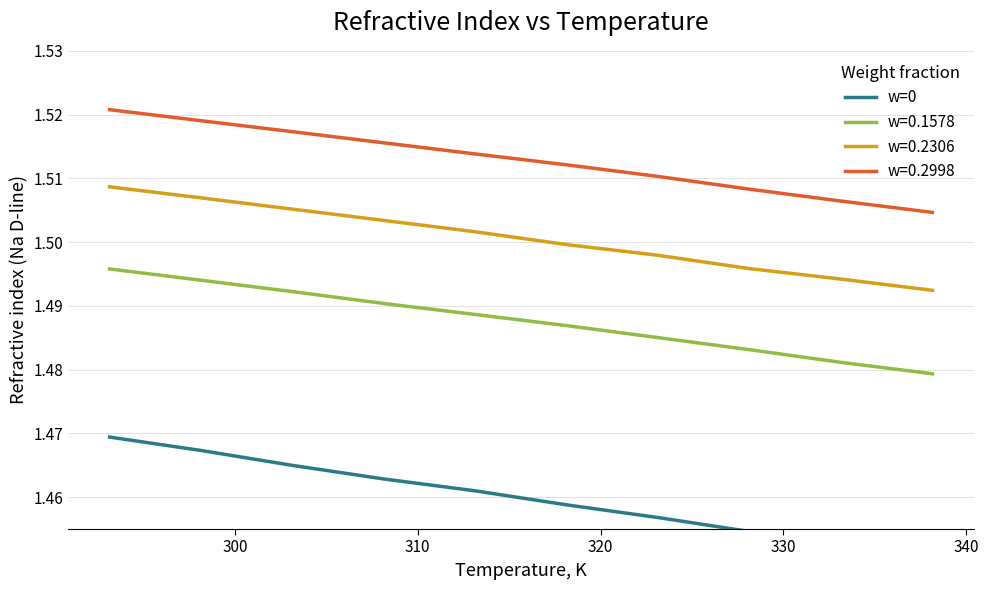

True or false: w=0.2998 and w=0.1578 intersect in this chart.

False